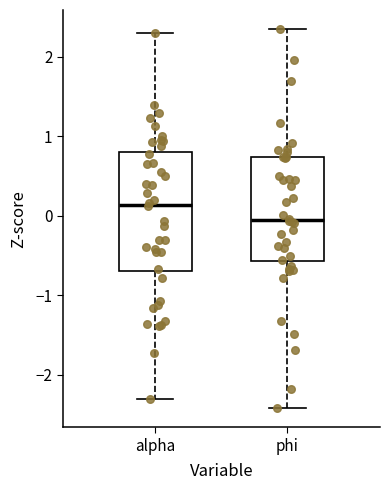

Which box is the tallest, from its lower edge to its upper edge?

alpha